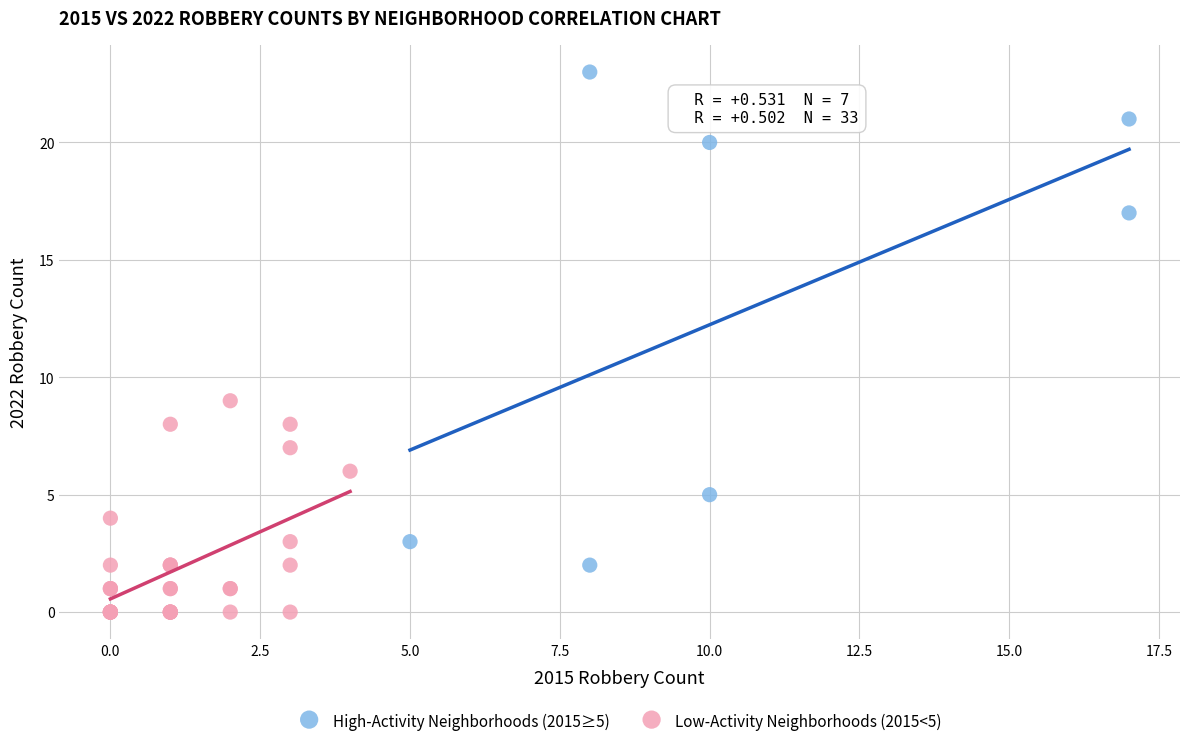

Which series has the widest spread of Y values?

High-Activity Neighborhoods (2015≥5)